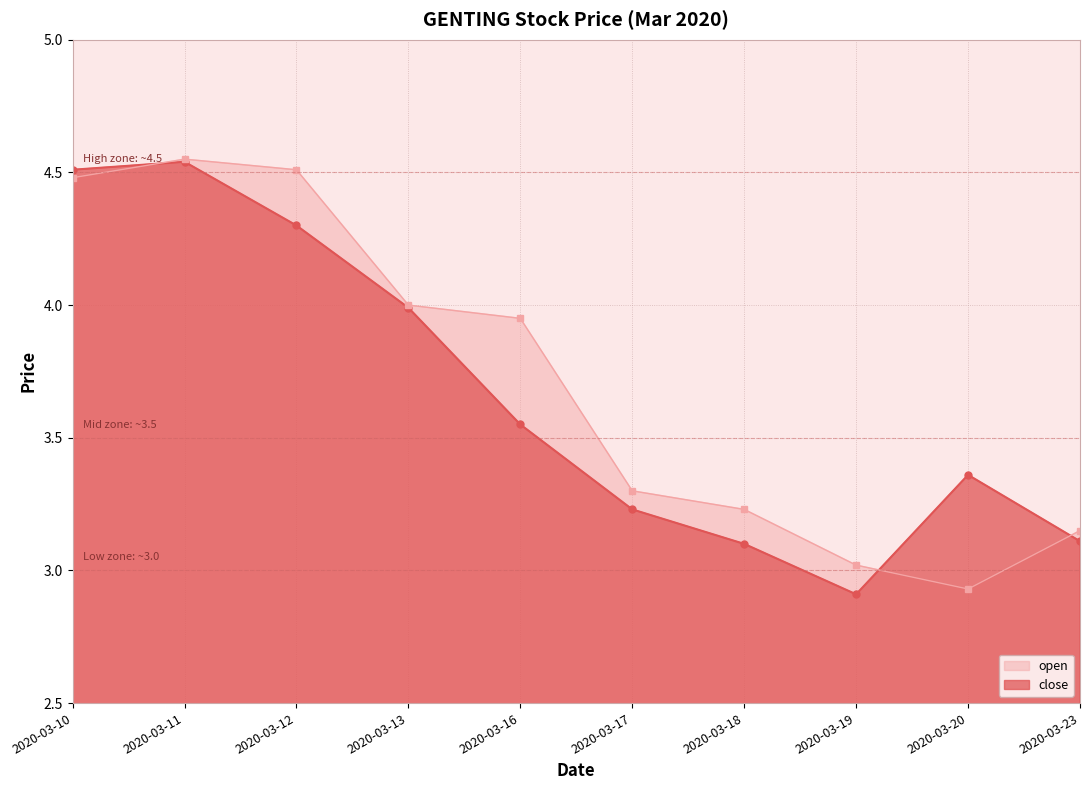

Between 2020-03-18 and 2020-03-19, which series saw the biggest shift?

open